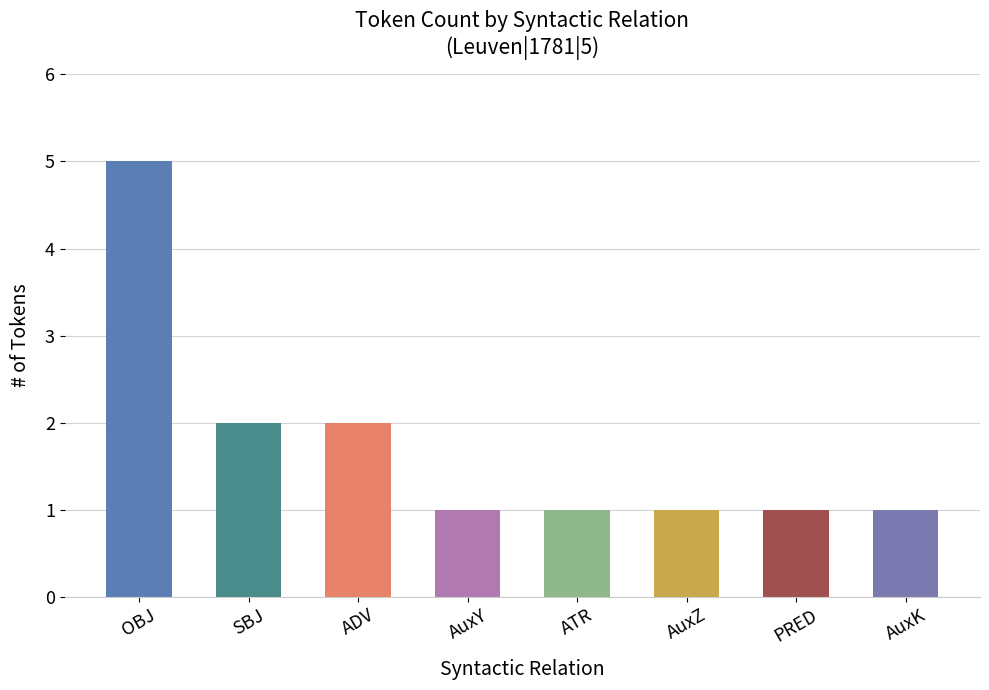

The chart shows a value of 1 at AuxY. True or false?

True